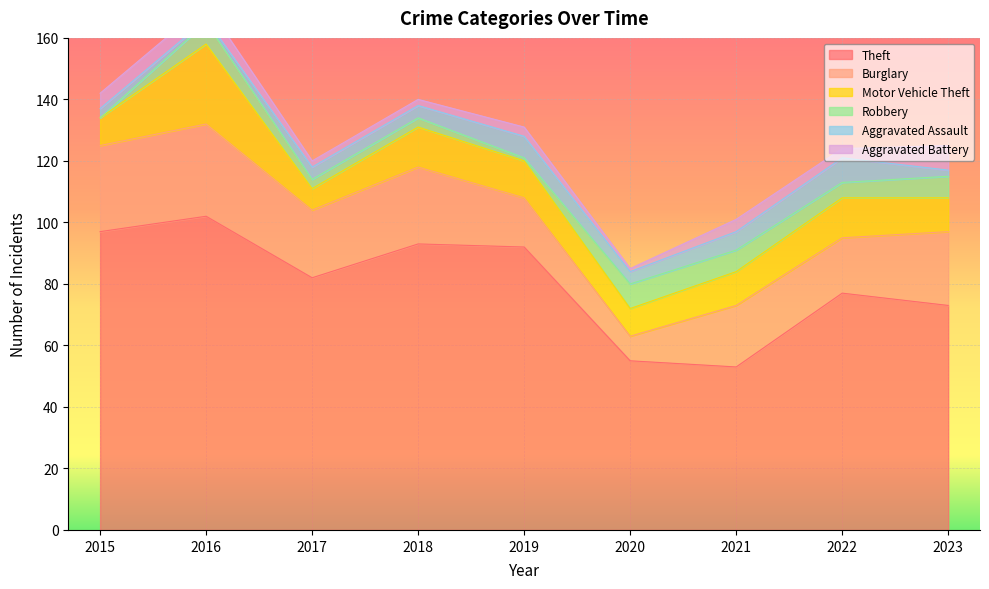

Rank the series by their maximum value, from highest to lowest.

Theft, Burglary, Motor Vehicle Theft, Robbery, Aggravated Assault, Aggravated Battery